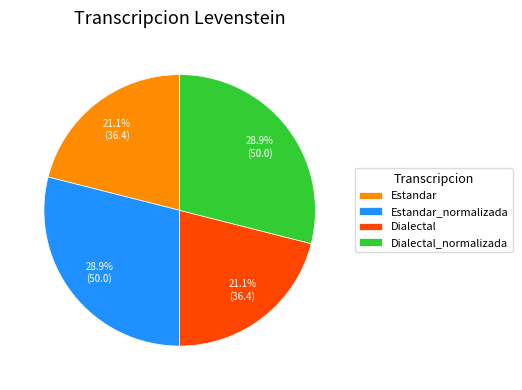

Does Dialectal_normalizada account for over 50% of the chart?

No